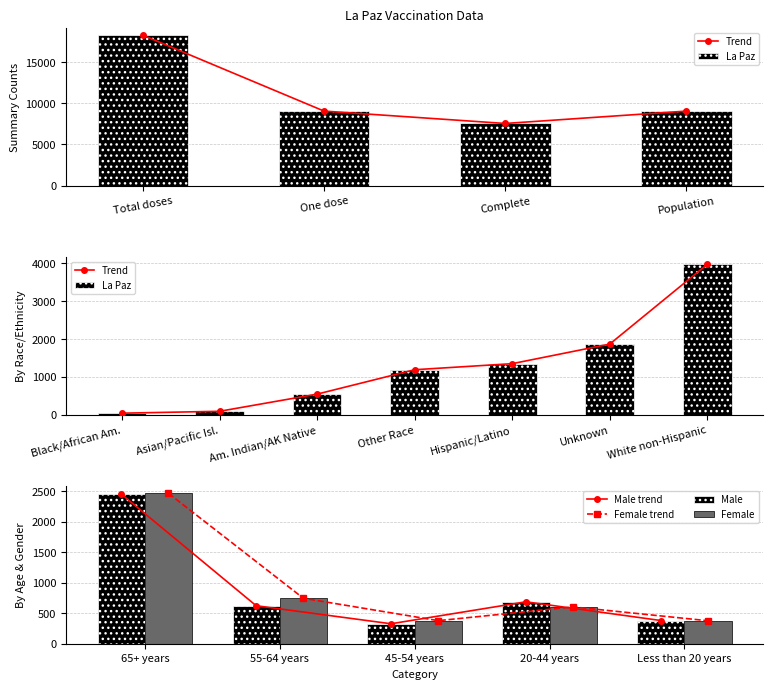

At which label is Male closest to 1390?

20-44 years